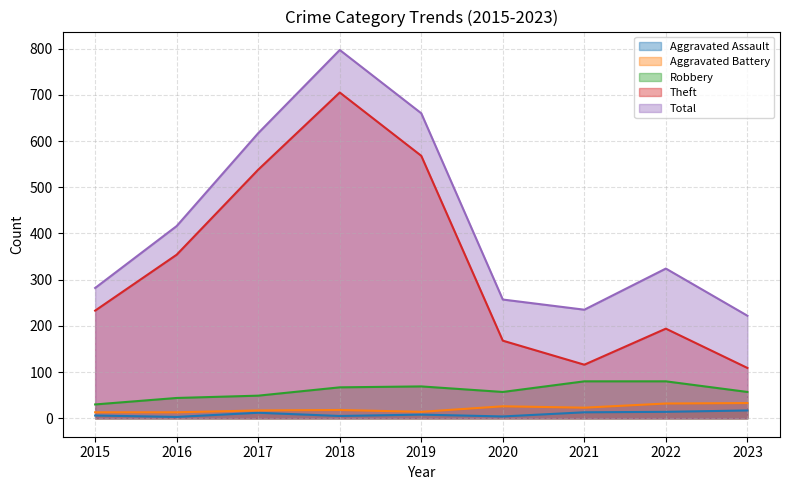

Count the number of data series in this chart.

5